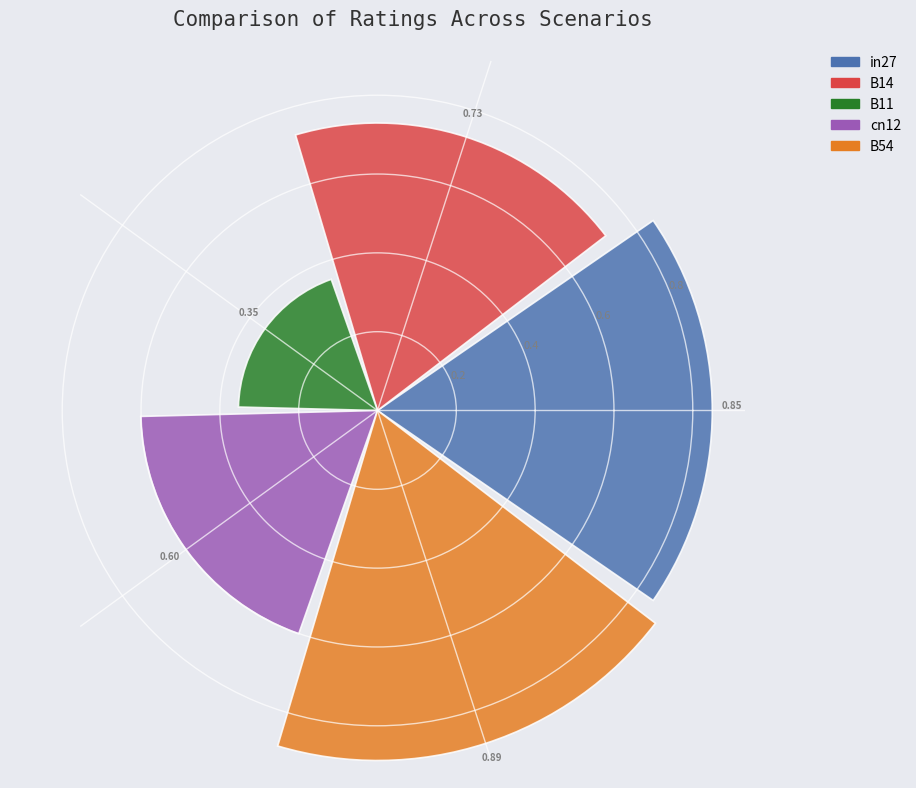

What is the sum of all values?

3.4